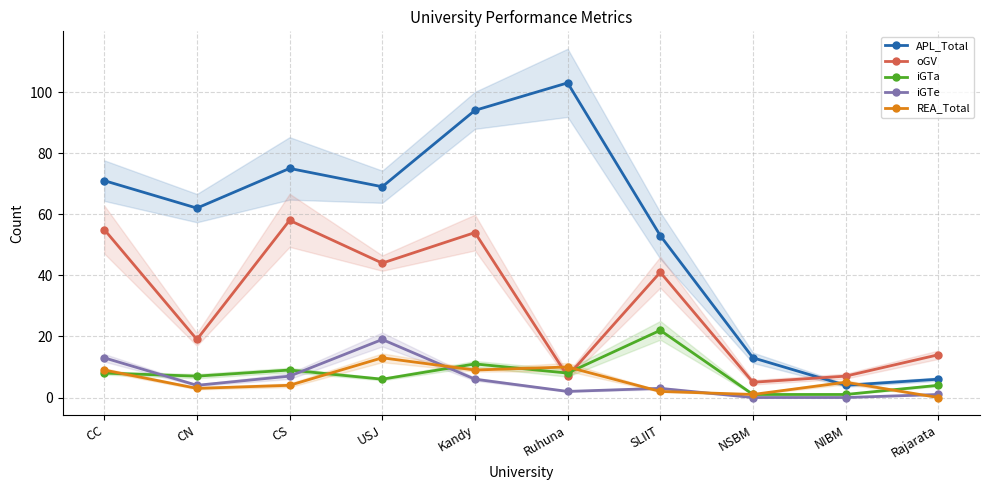

How many data points in oGV are above 41?

4